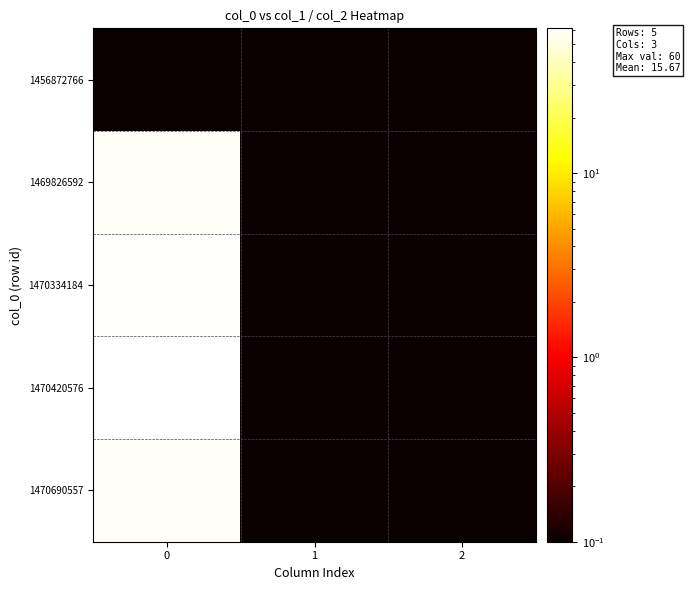

At how many categories does at least one series exceed 43?

1